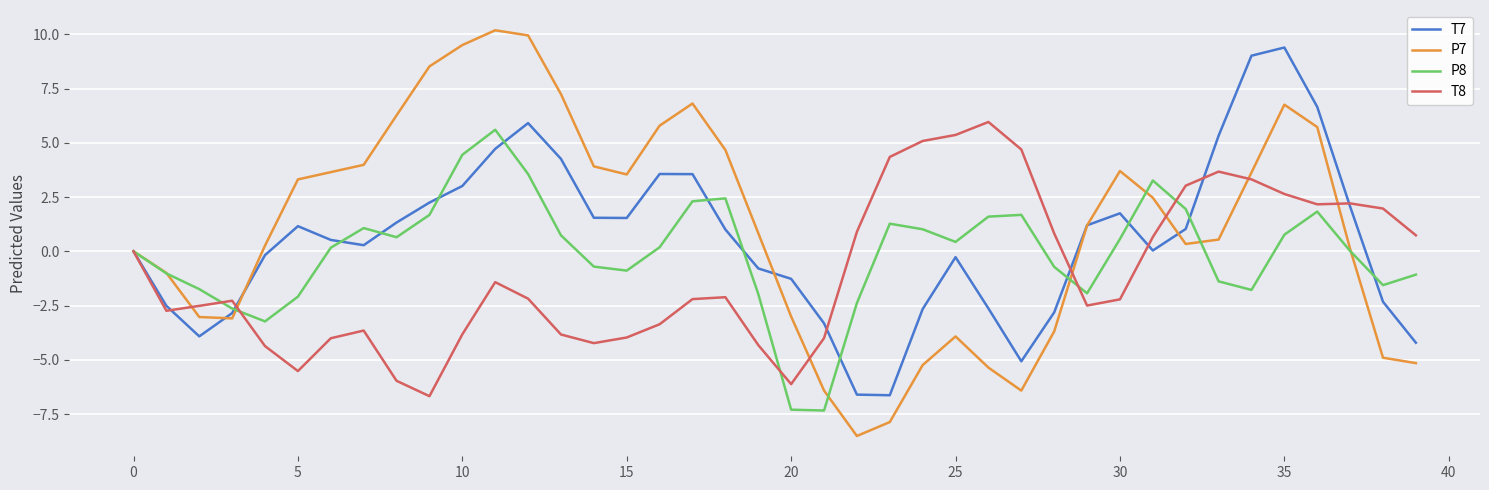

Which series has the largest range (max minus min)?

P7